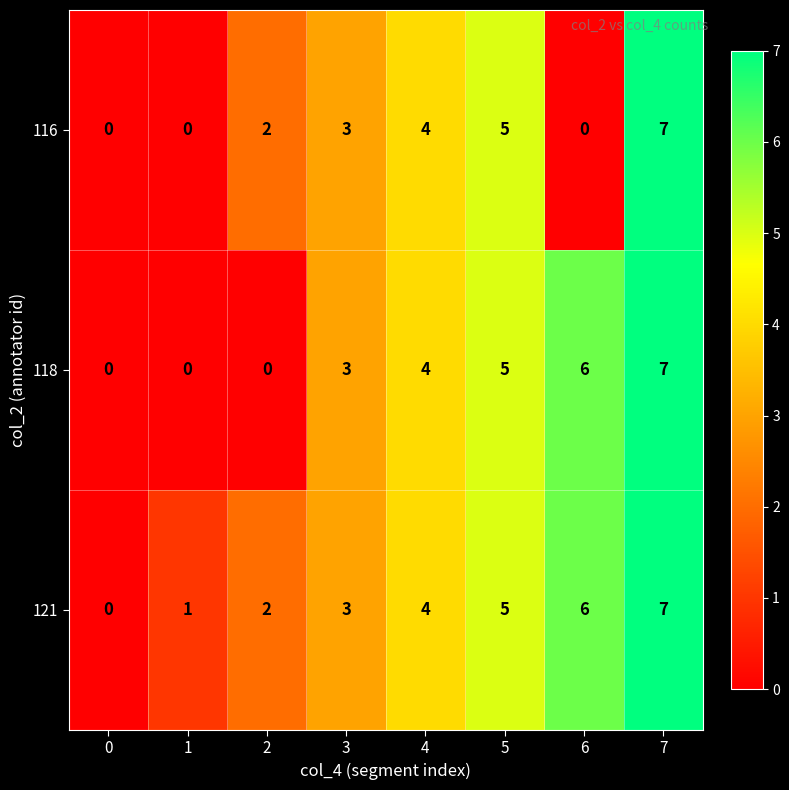

Count the number of categories in the chart.

8